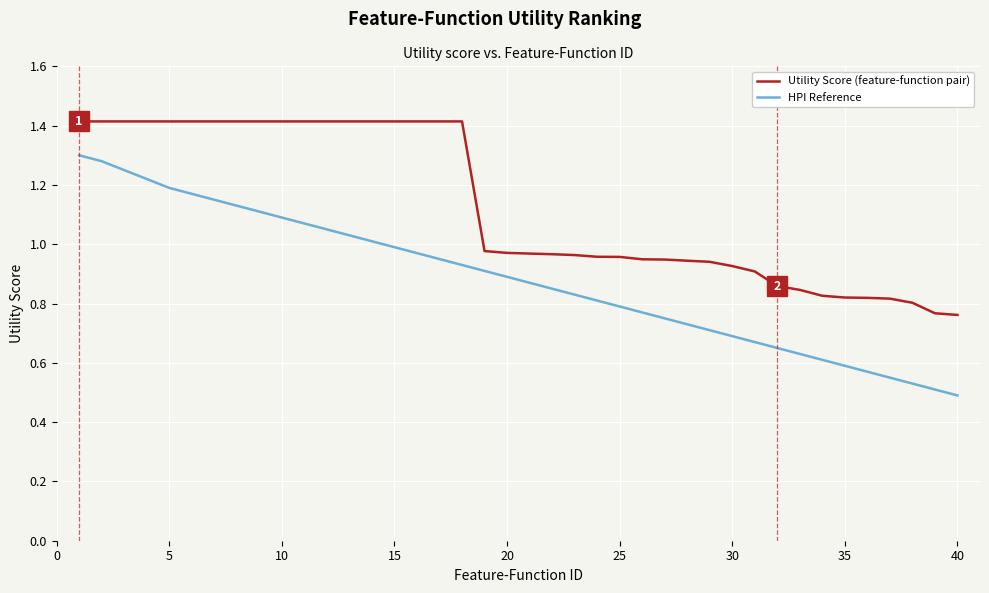

Reading left to right, transcribe all the data shown in this chart.

Utility Score: 1.4	1.4	1.4	1.4	1.4	1.4	1.4	1.4	1.4	1.4	1.4	1.4	1.4	1.4	1.4	1.4	1.4	1.4	1.0	1.0	1.0	1.0	1.0	1.0	1.0	0.9	0.9	0.9	0.9	0.9	0.9	0.9	0.8	0.8	0.8	0.8	0.8	0.8	0.8	0.8
HPI Reference: 1.3	1.3	1.2	1.2	1.2	1.2	1.1	1.1	1.1	1.1	1.1	1.1	1.0	1.0	1.0	1.0	0.9	0.9	0.9	0.9	0.9	0.8	0.8	0.8	0.8	0.8	0.8	0.7	0.7	0.7	0.7	0.7	0.6	0.6	0.6	0.6	0.6	0.5	0.5	0.5